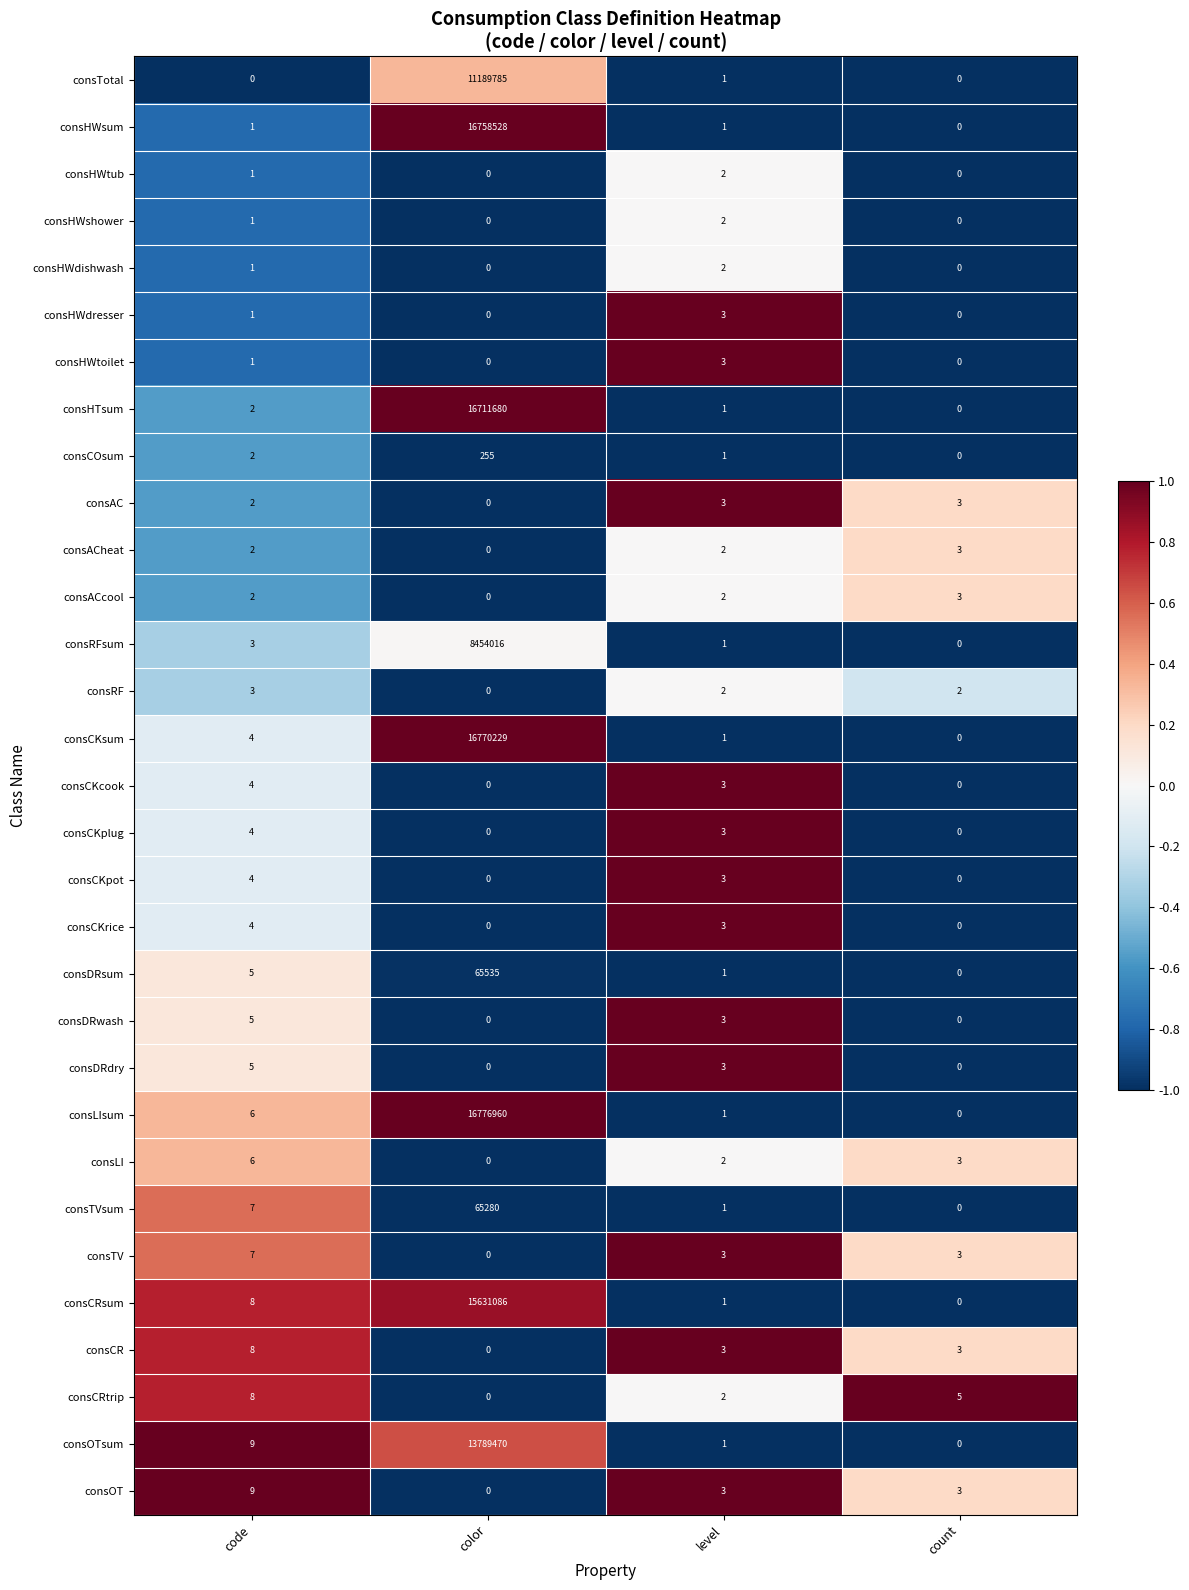

What is the difference between the maximum and second lowest values in the consCKrice series?

4